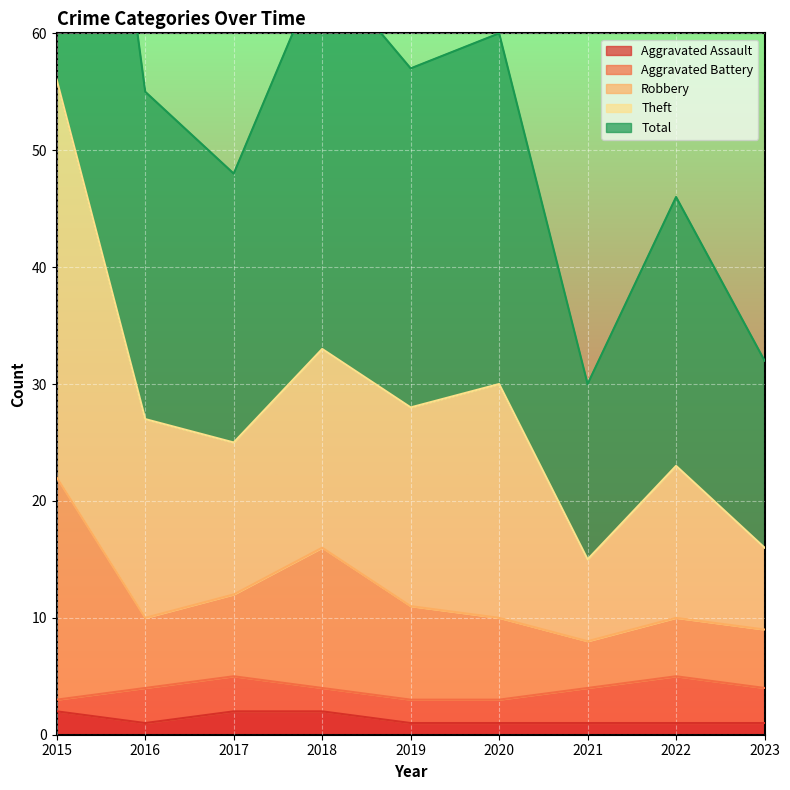

What is the greatest value displayed?

112